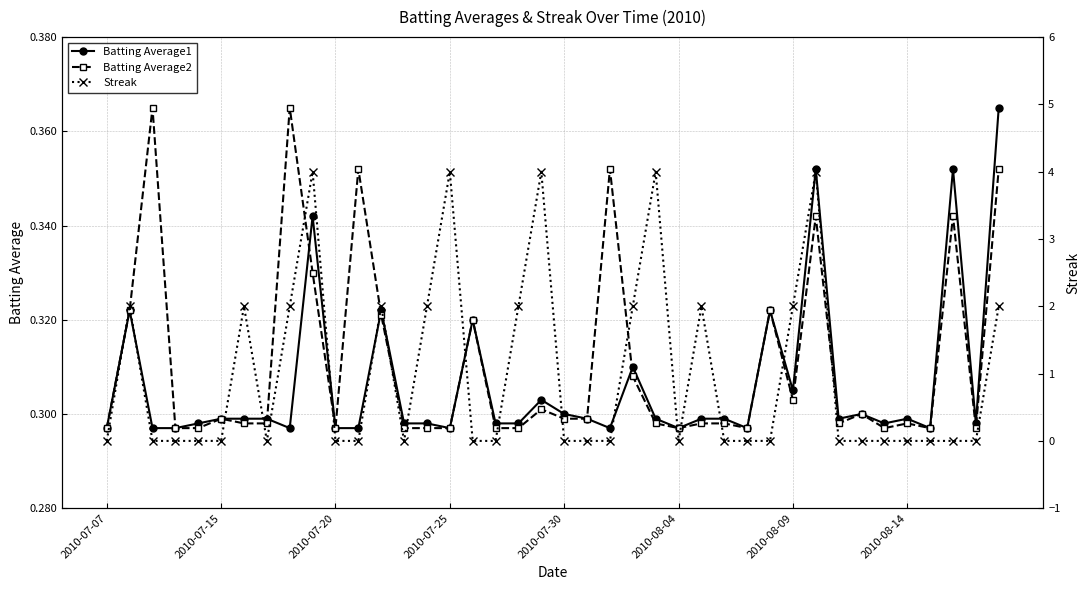

Count the Batting Average1 values in the range 0 to 1.

40